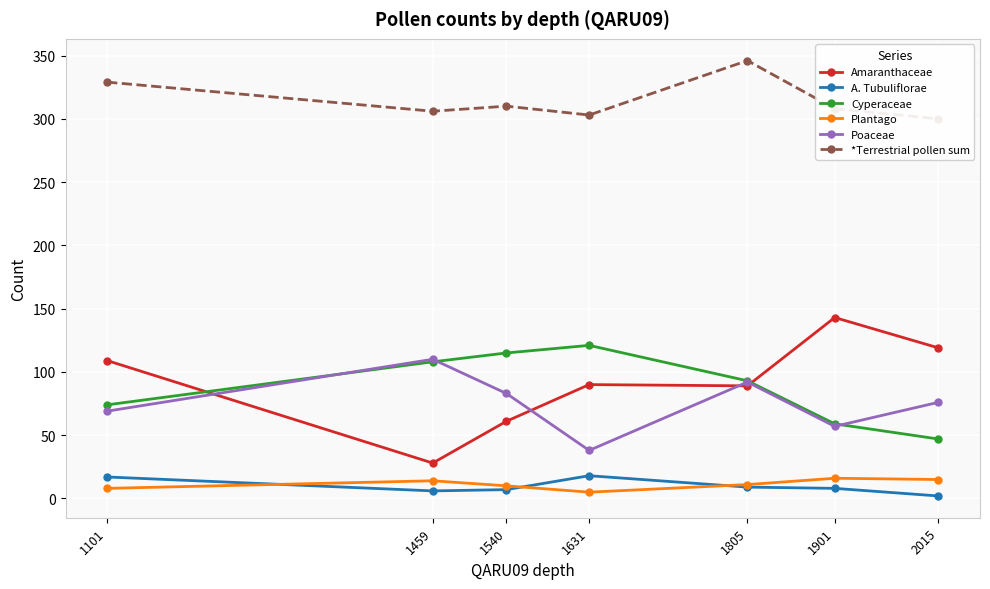

Rank the series by their maximum value, from lowest to highest.

Plantago, A. Tubuliflorae, Poaceae, Cyperaceae, Amaranthaceae, *Terrestrial pollen sum